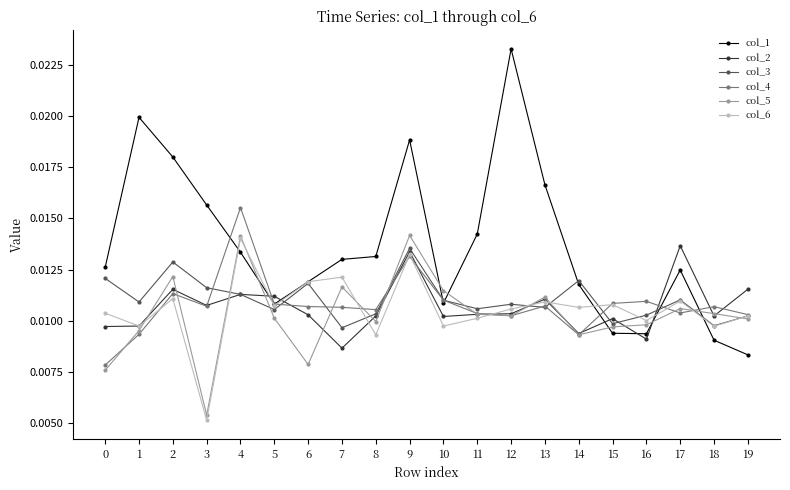

At how many categories does at least one series exceed 0?

20